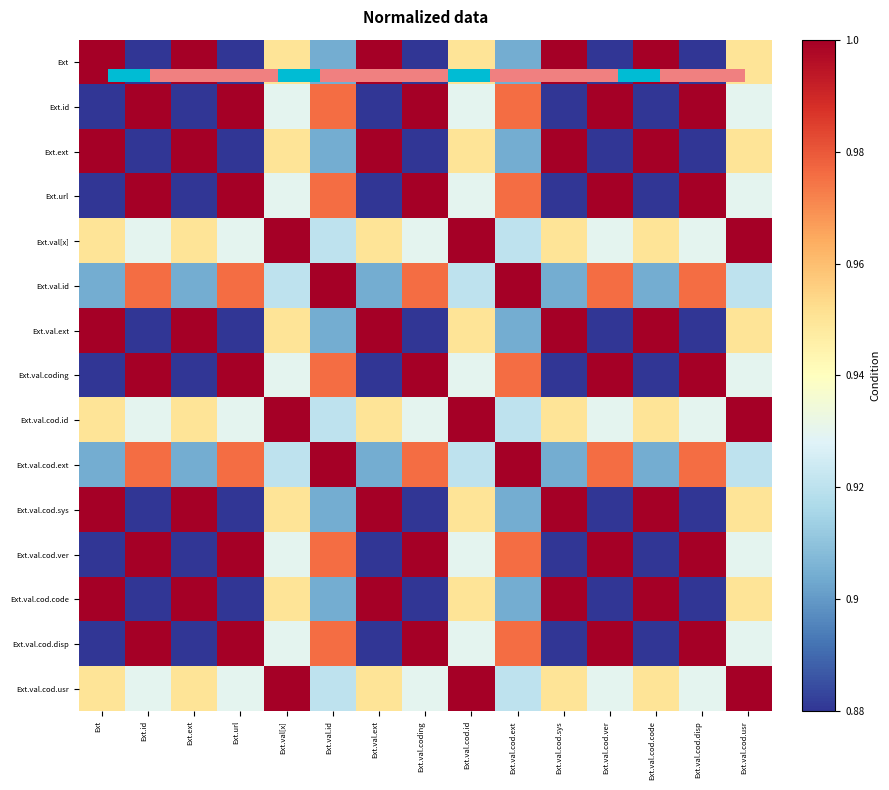

What is the difference between the maximum and second lowest values in the Ext.ext series?

0.1